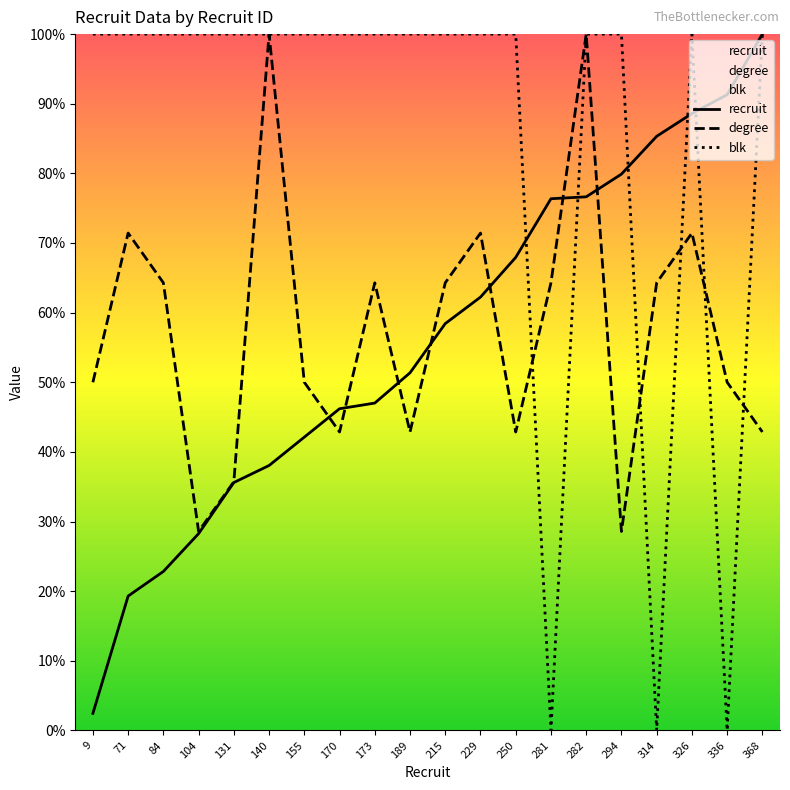

In degree, how many points are higher than both neighbors (excluding endpoints)?

6